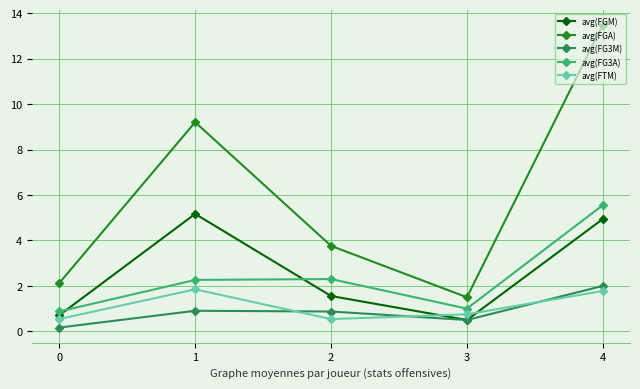

Which series has the widest spread of values?

avg(FGA)